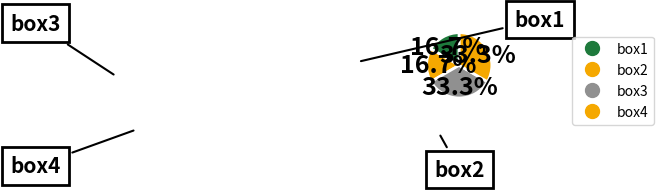

To the nearest percent, what portion does box2 represent?

17%